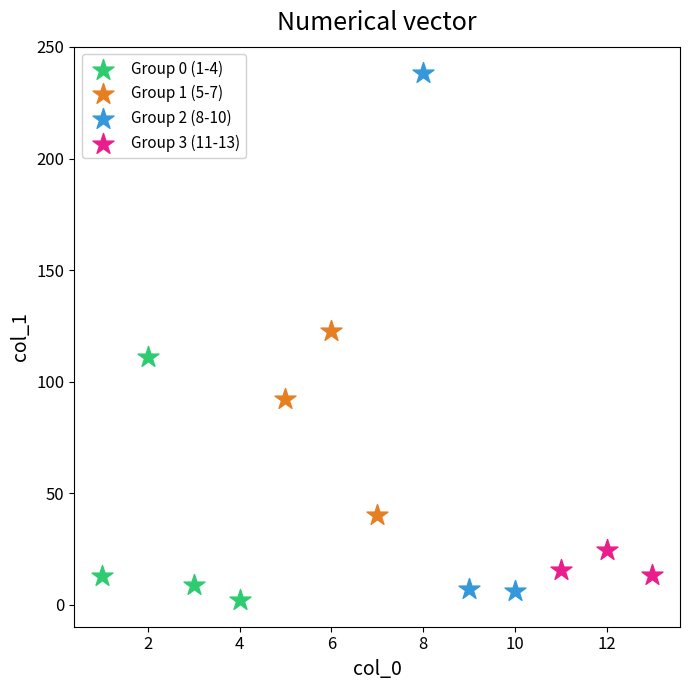

Which series has the widest spread of Y values?

Group 2 (8-10)